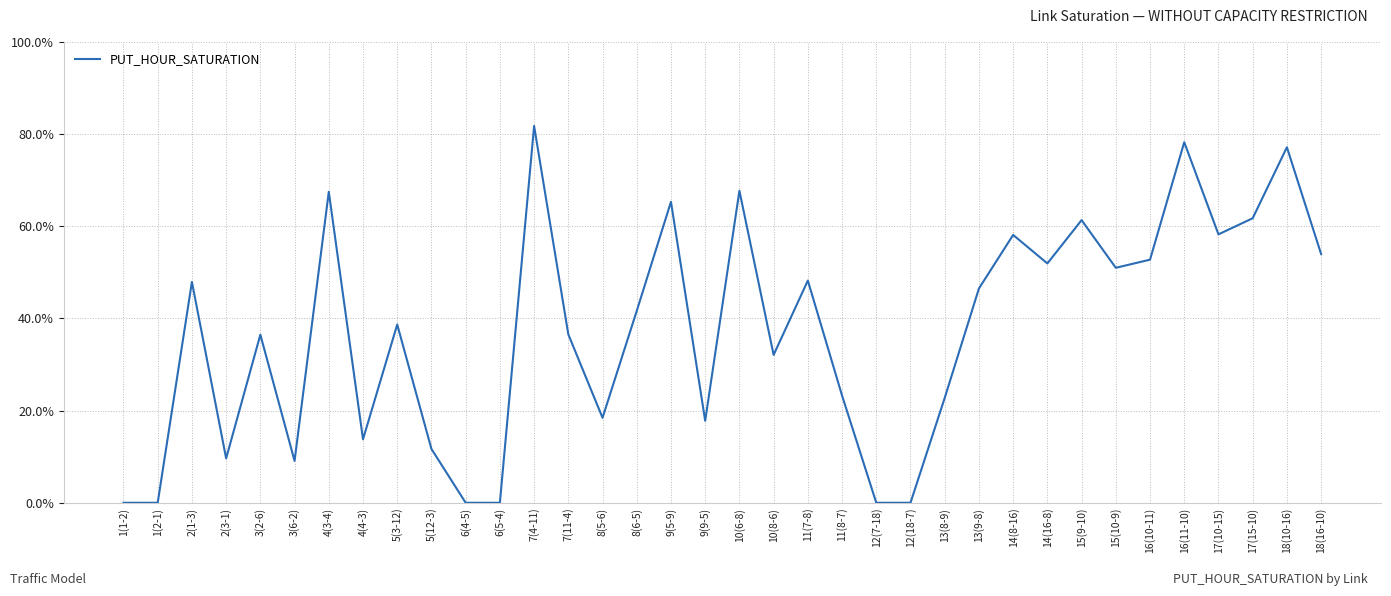

Does the chart display data point markers on the line(s)?

No